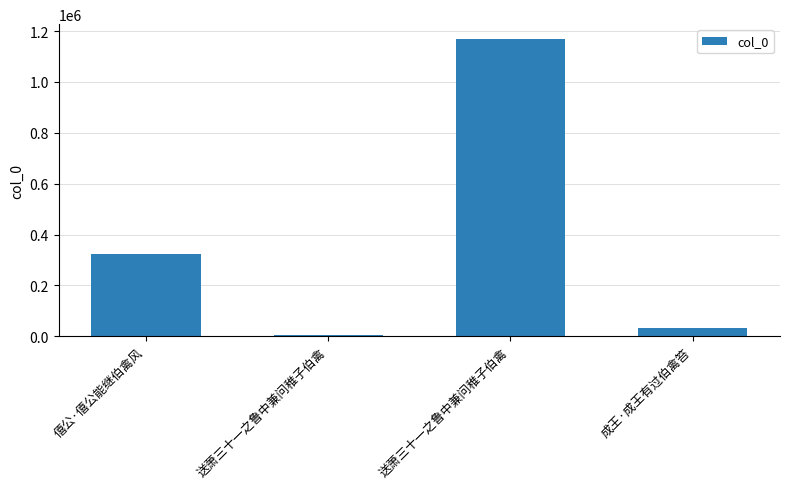

Is it true that the value at 送萧三十一之鲁中兼问稚子伯禽 is 1168527?

True